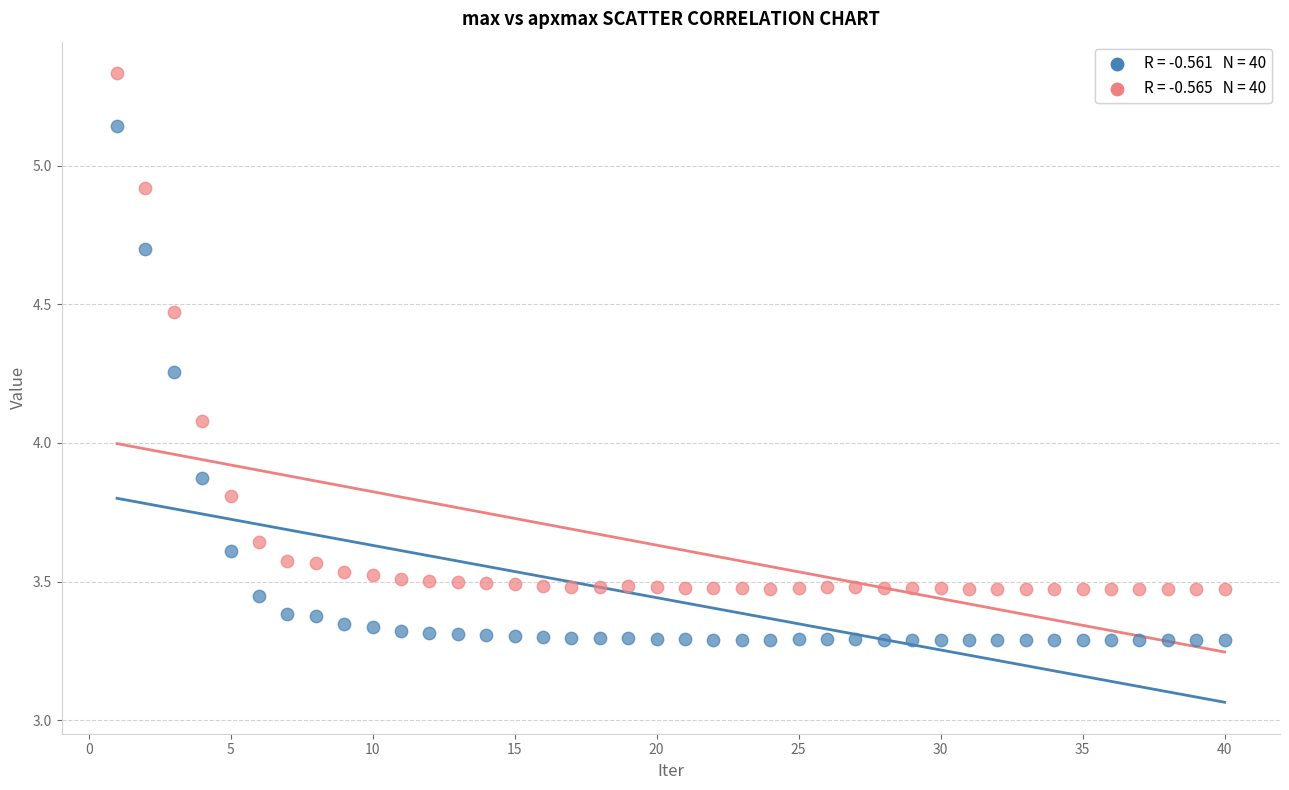

Across all series, what Y value is closest to 4?

4.1